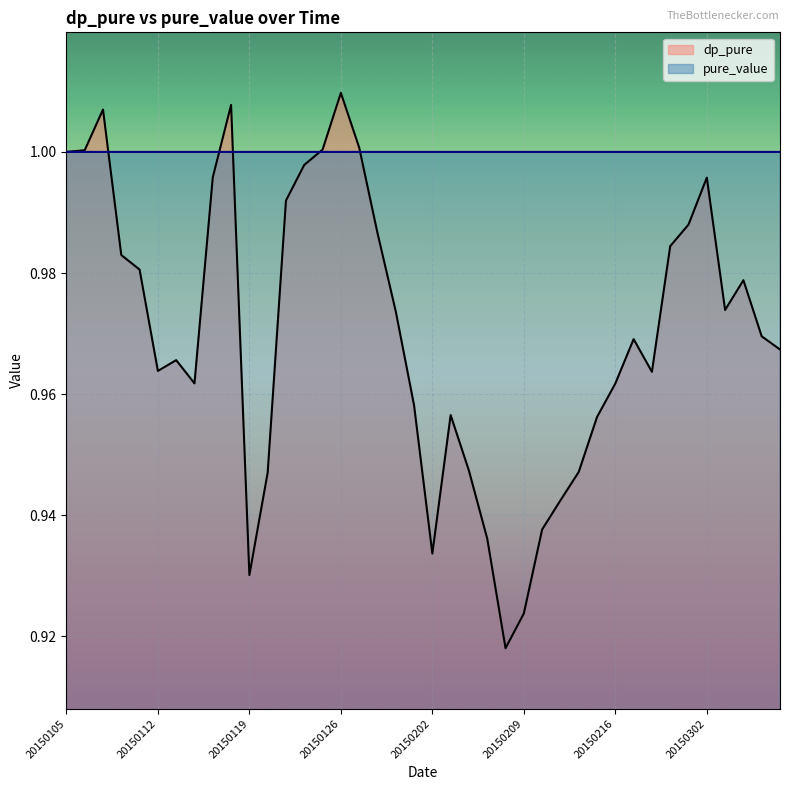

Which has a higher value, 20150123 or 20150115?

20150123